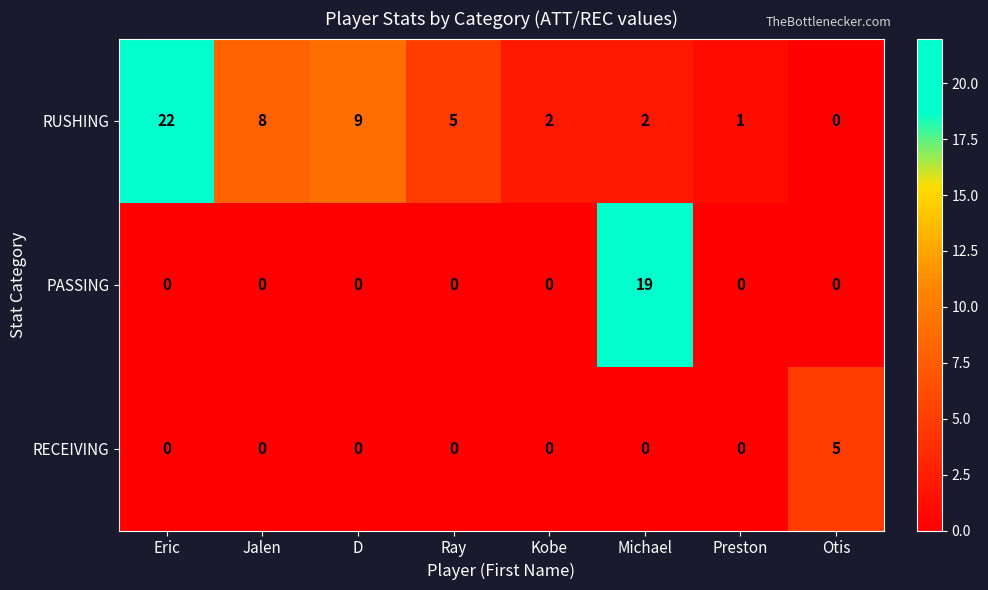

Reading left to right, transcribe all the data shown in this chart.

RUSHING: Eric=22	Jalen=8	D=9	Ray=5	Kobe=2	Michael=2	Preston=1	Otis=0
PASSING: Eric=0	Jalen=0	D=0	Ray=0	Kobe=0	Michael=19	Preston=0	Otis=0
RECEIVING: Eric=0	Jalen=0	D=0	Ray=0	Kobe=0	Michael=0	Preston=0	Otis=5